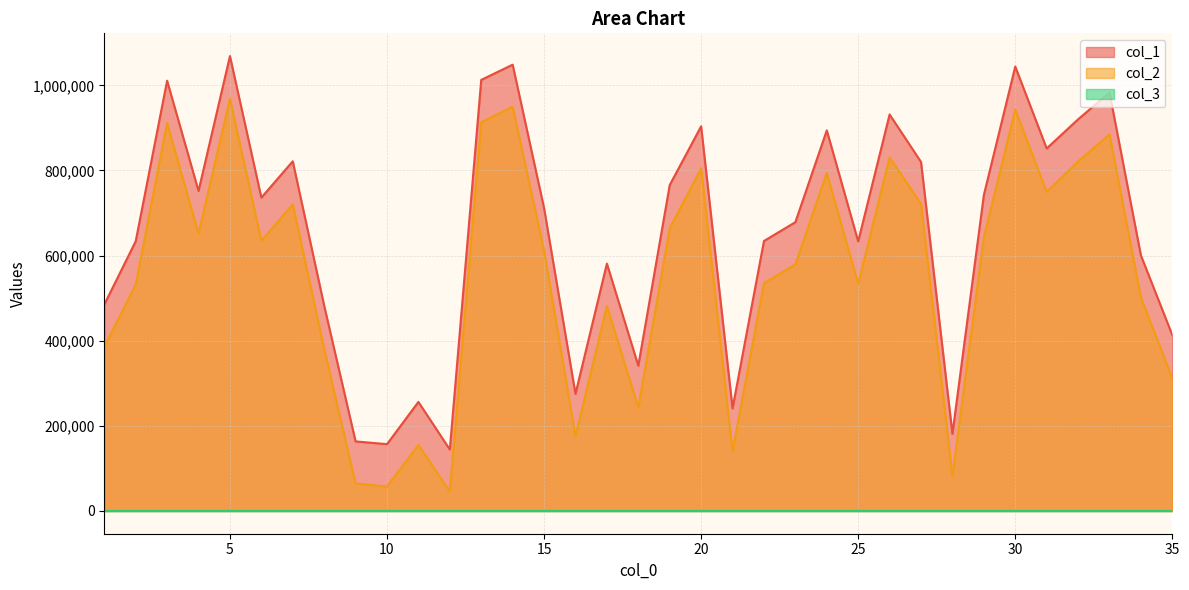

Which series has the largest total across all categories?

col_1